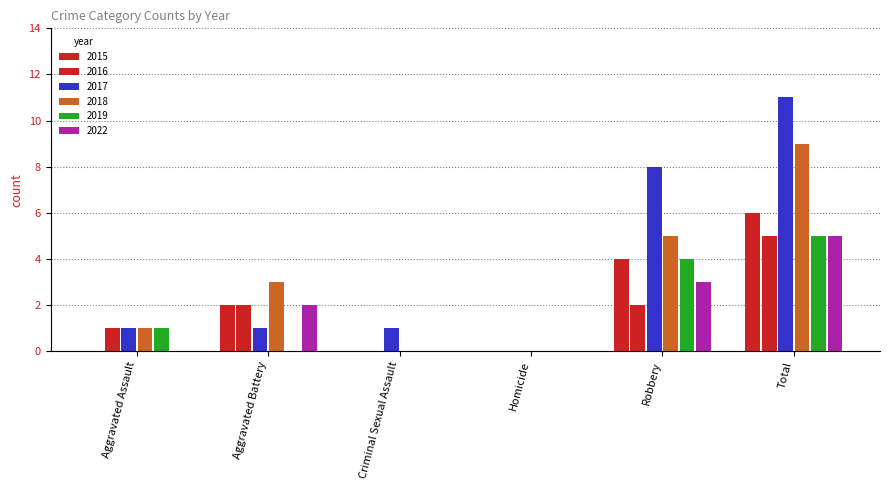

What is the highest value of the 2018 series?

9